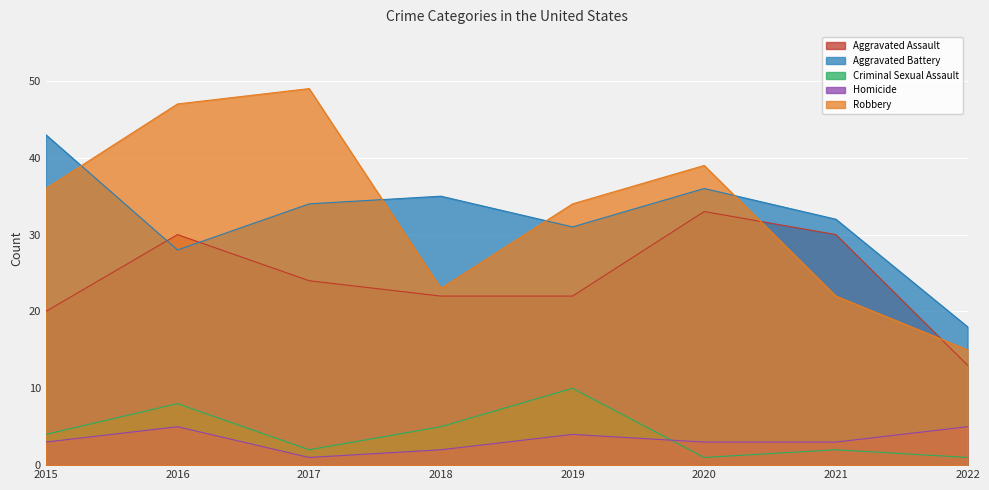

True or false: Criminal Sexual Assault has more than 0 points higher than both neighbors.

True